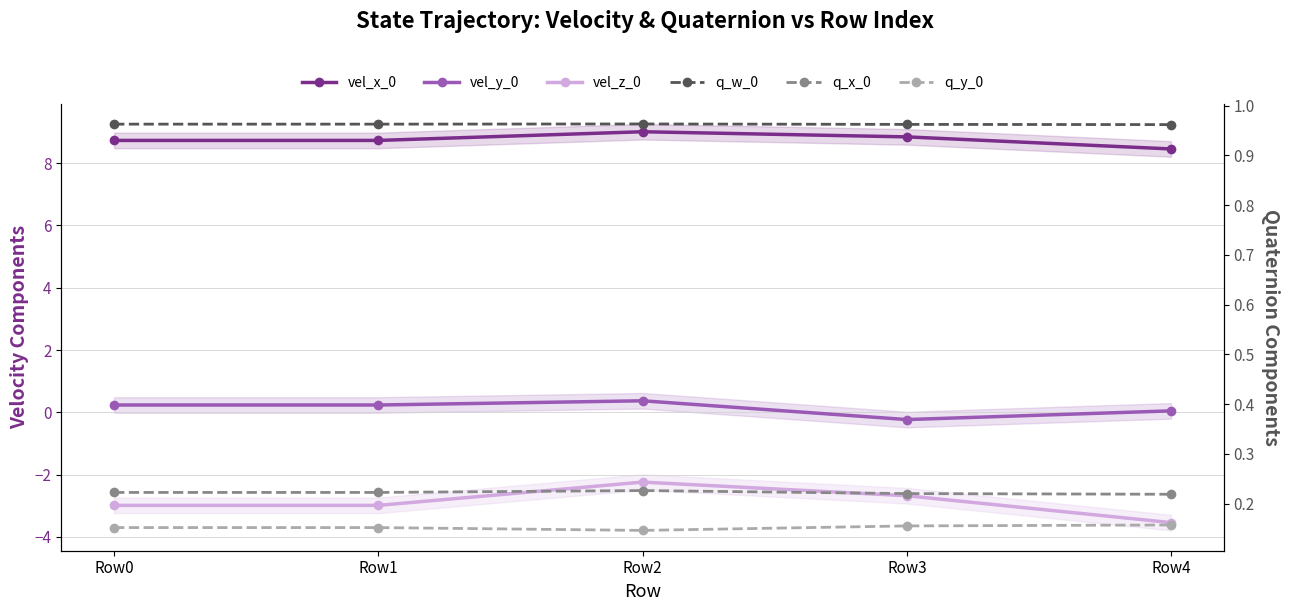

How many data points does each series have?

5